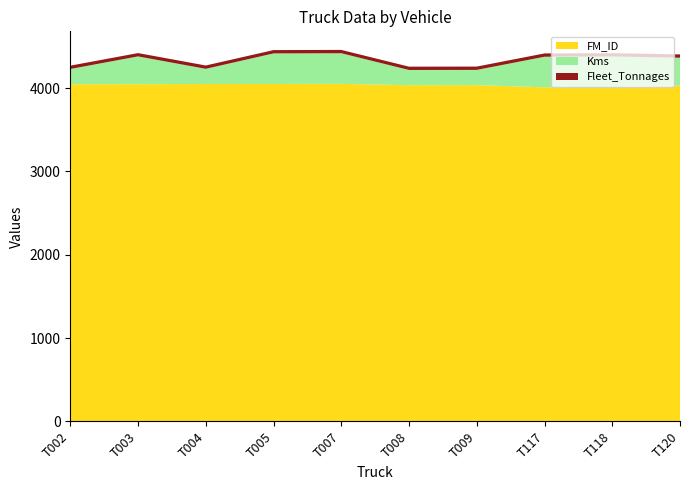

Reading right to left, extract all data points from this chart.

FM_ID: T120=4031	T118=4012	T117=4009	T009=4035	T008=4034	T007=4051	T005=4049	T004=4048	T003=4047	T002=4046
Kms: T120=333	T118=367	T117=367	T009=183	T008=183	T007=367	T005=367	T004=183	T003=333	T002=183
Fleet_Tonnages: T120=40	T118=40	T117=40	T009=40	T008=40	T007=40	T005=40	T004=40	T003=40	T002=40